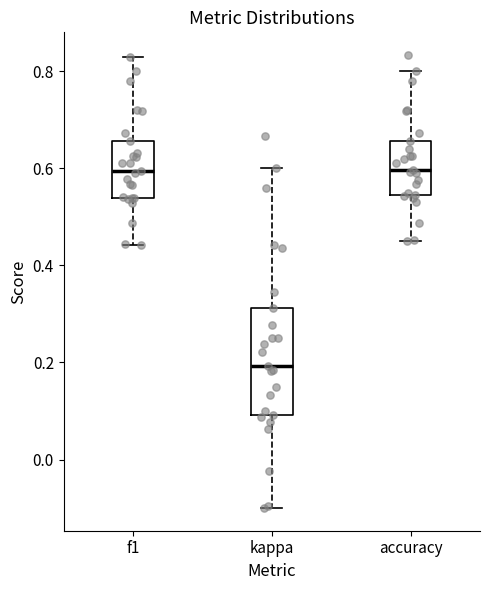

Which box's median line is the lowest?

kappa